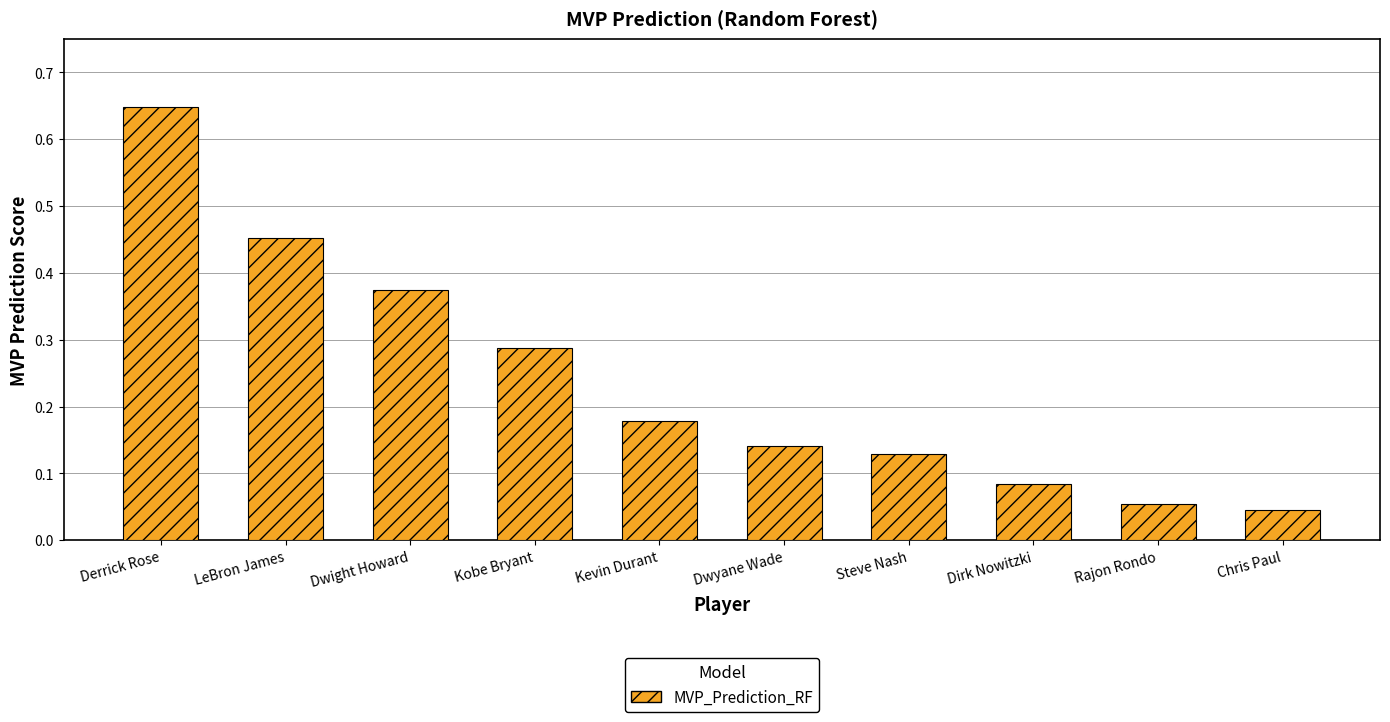

What is the sum of all values?

2.4